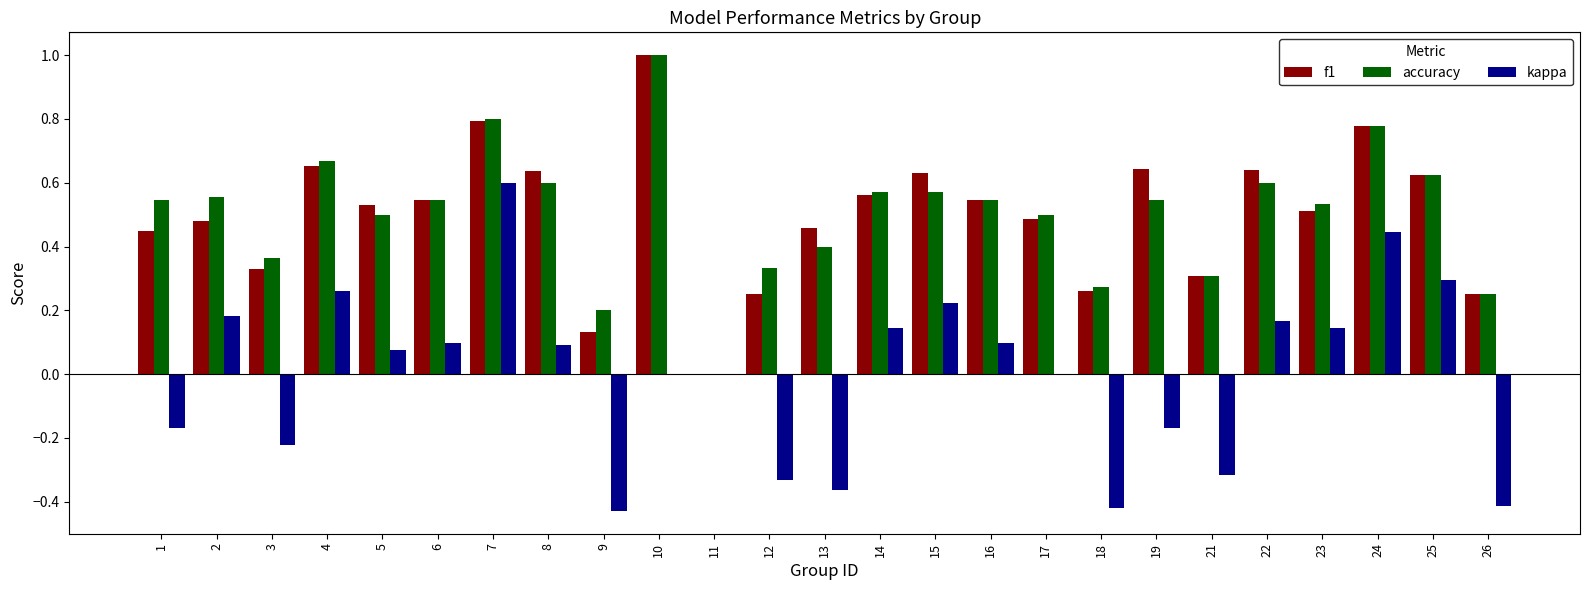

Is the value of kappa at 24 greater than the value of accuracy at 19?

No